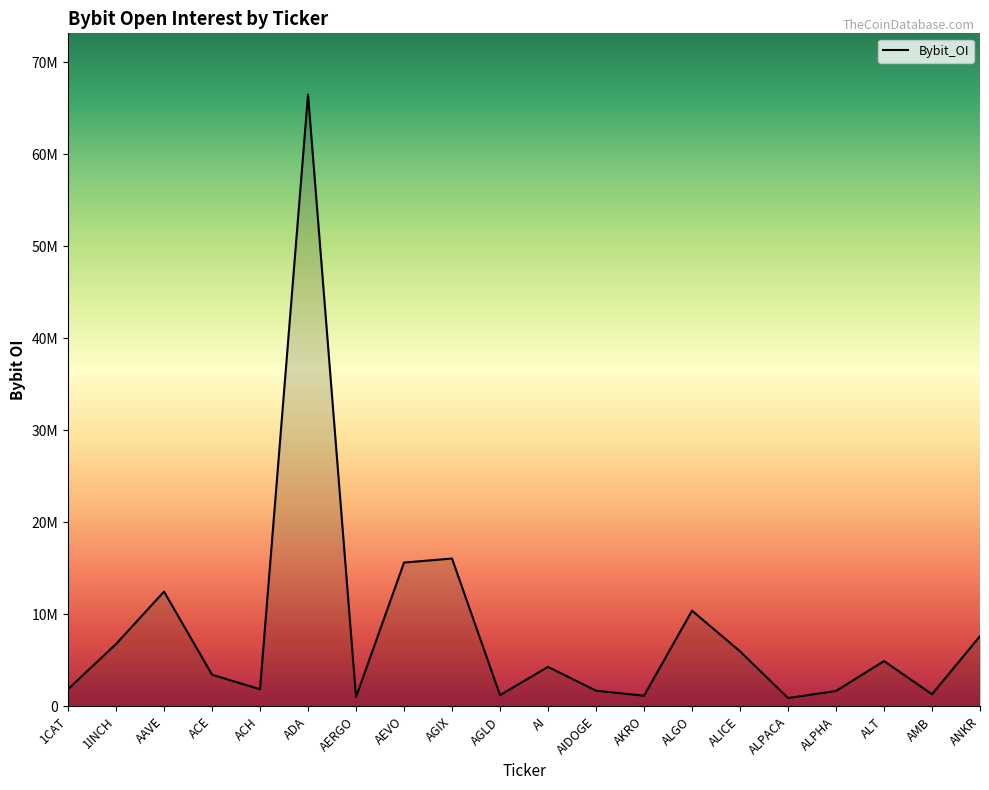

The chart shows a value of 704944 at AMB. True or false?

False